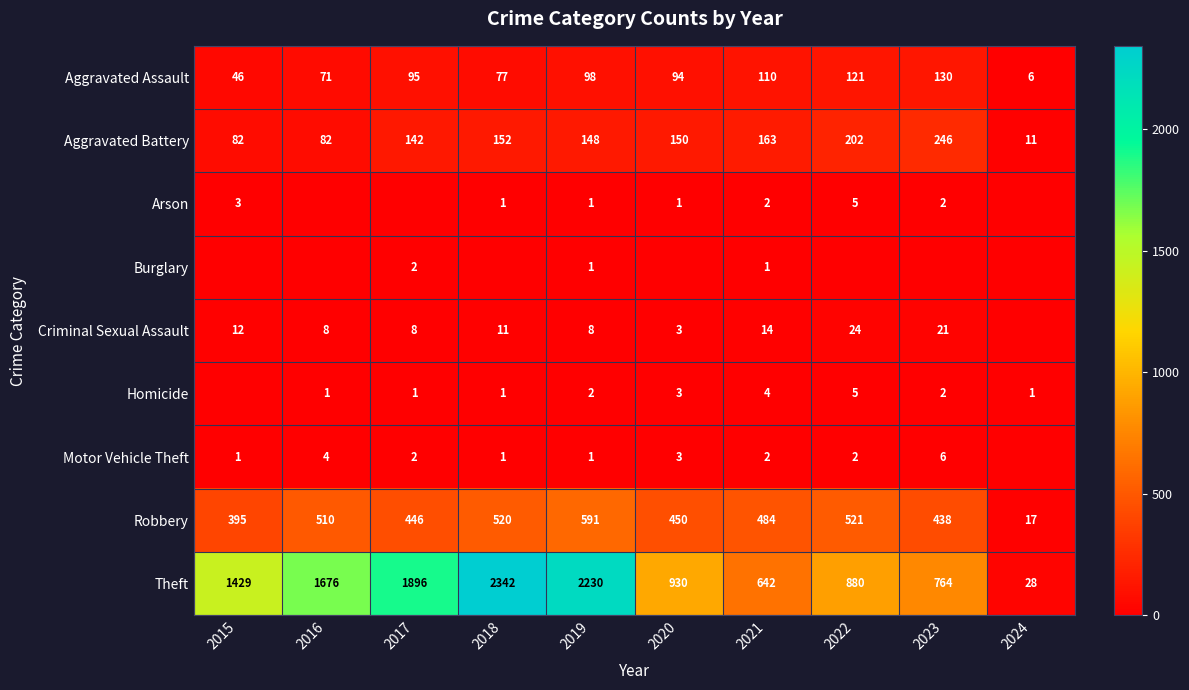

At which label does Theft reach its peak?

2018